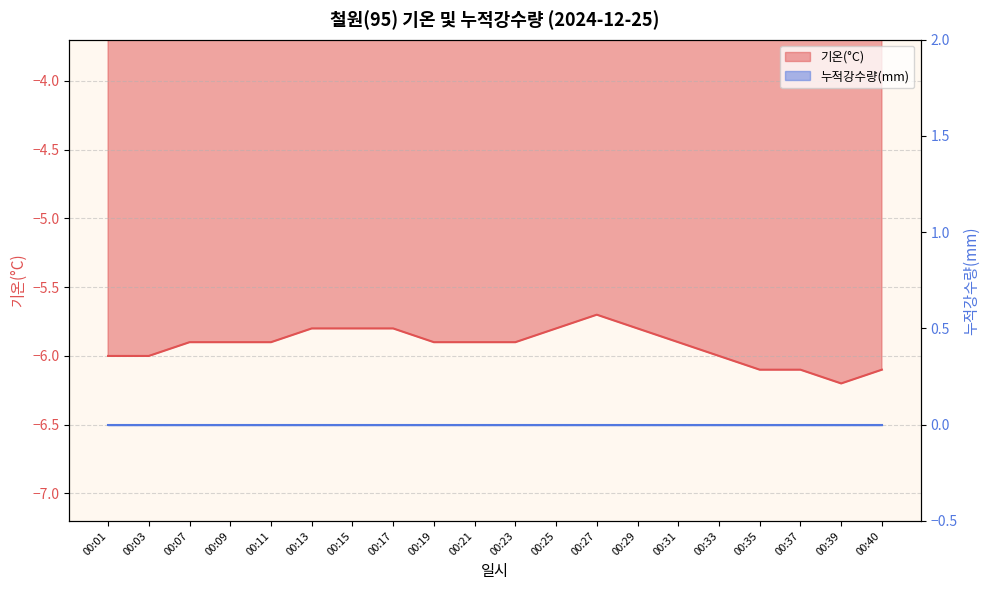

Reading right to left, what are all the values shown in this chart?

-6.1	-6.2	-6.1	-6.1	-6.0	-5.9	-5.8	-5.7	-5.8	-5.9	-5.9	-5.9	-5.8	-5.8	-5.8	-5.9	-5.9	-5.9	-6.0	-6.0